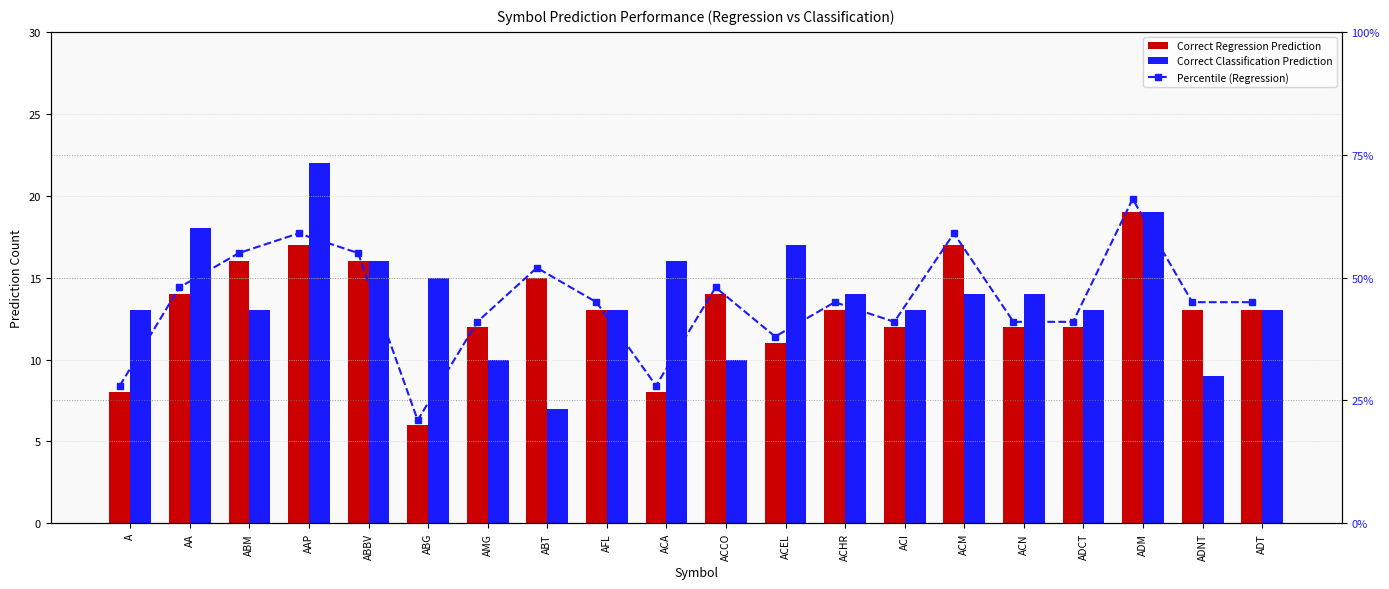

At ACM, list the series in order from smallest to largest.

Correct Classification Prediction, Correct Regression Prediction, Percentile (Regression)